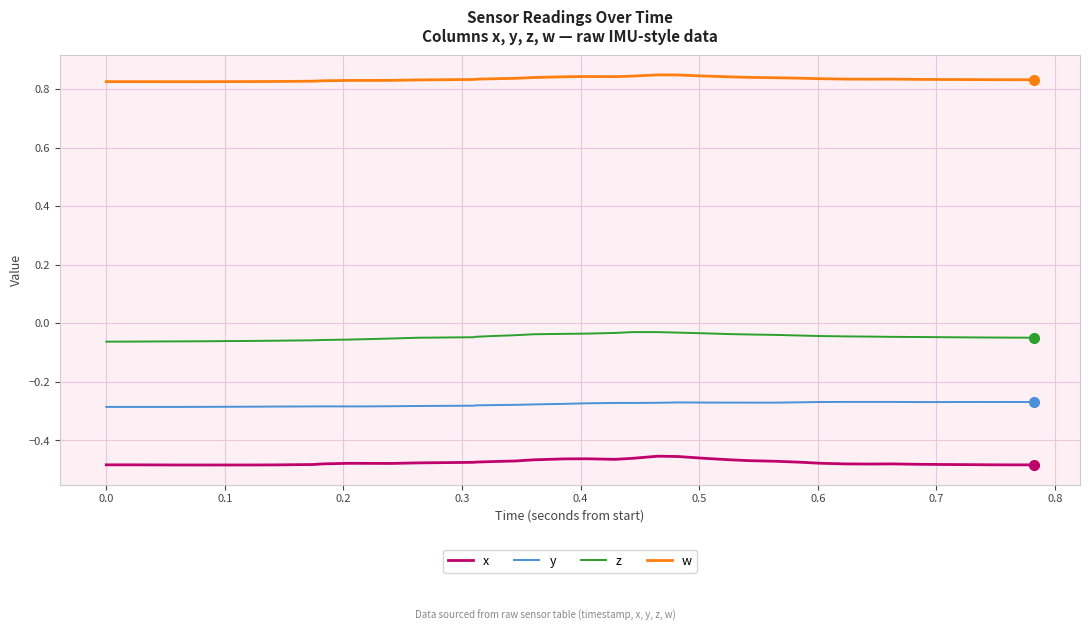

Which series has the largest total across all categories?

w